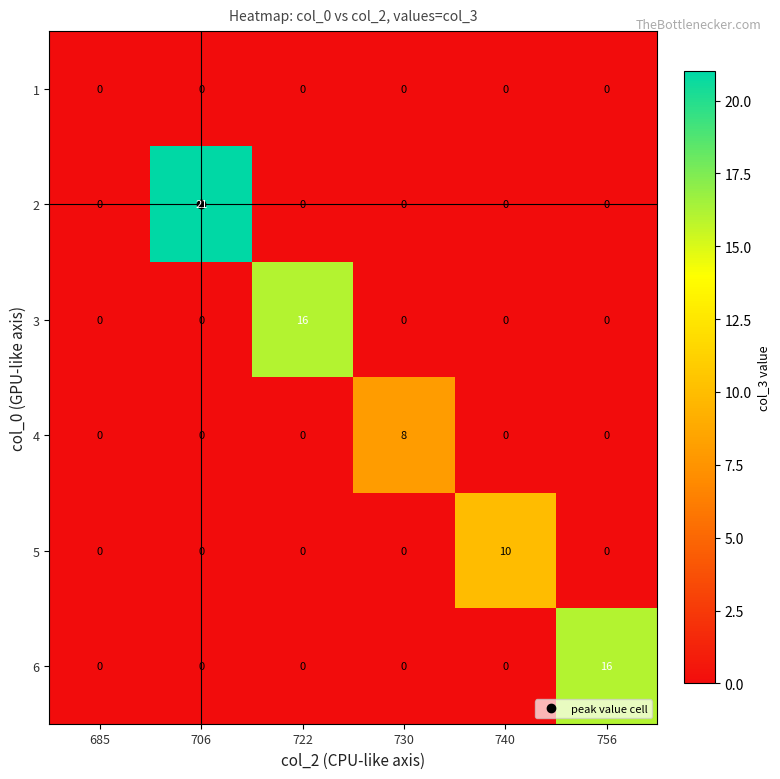

True or false: 2 has a value of 12 at 722.

False